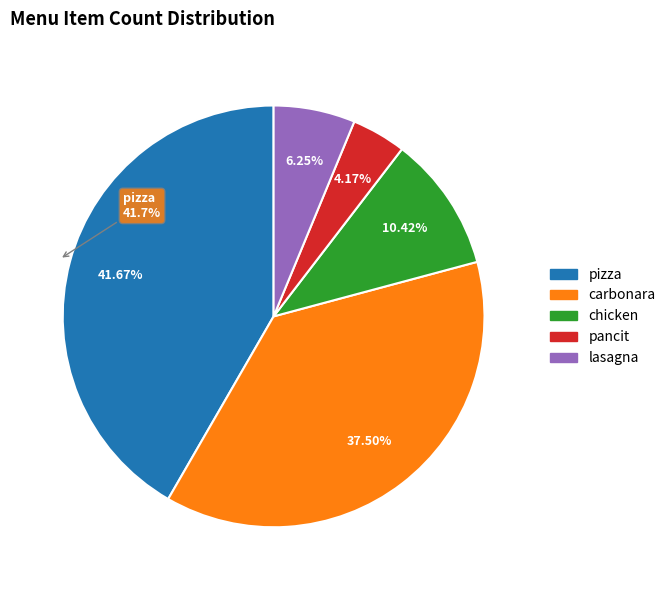

What is the change in value from carbonara to chicken?

-13